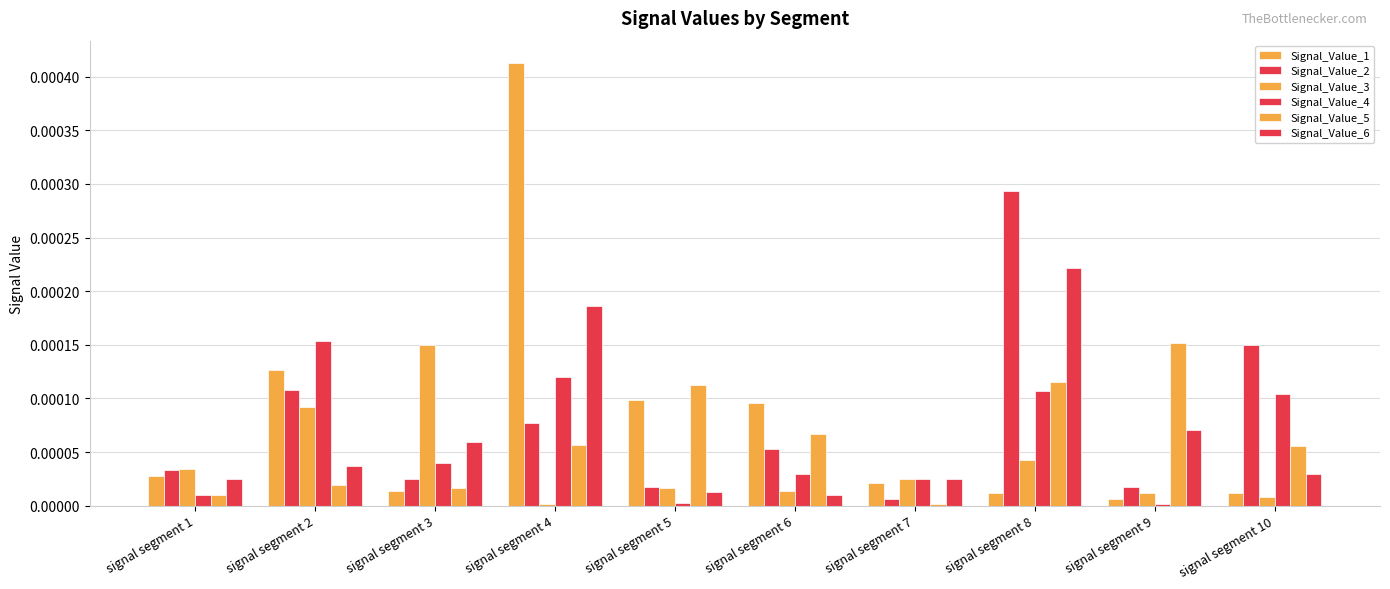

How many bars are there in each group?

6